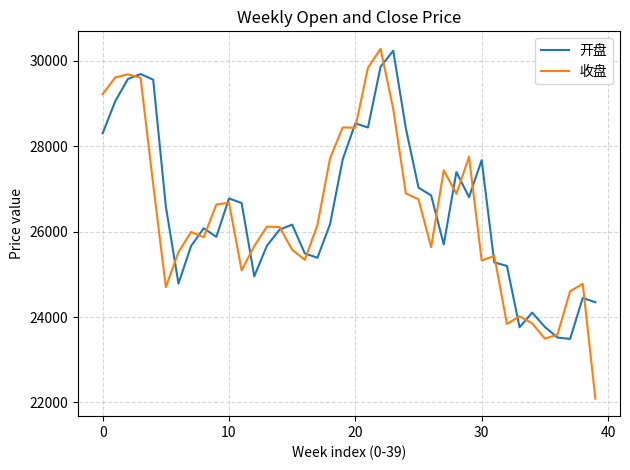

Which series has the widest spread of values?

收盘